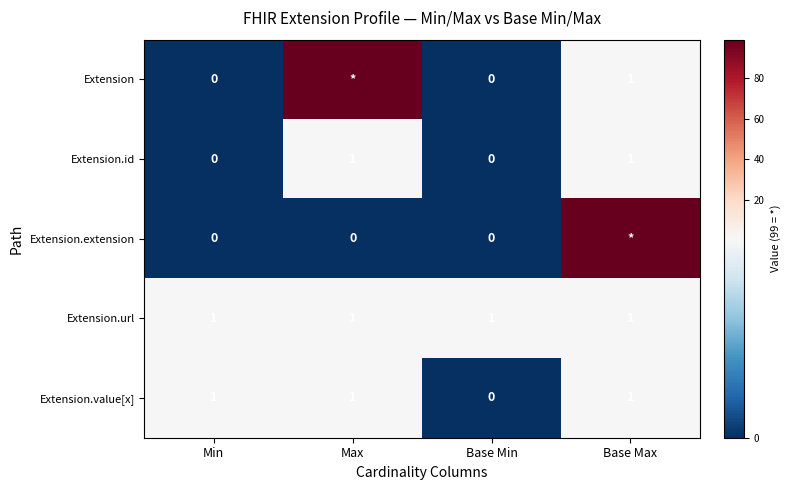

What is the total value across all series at Max?

102